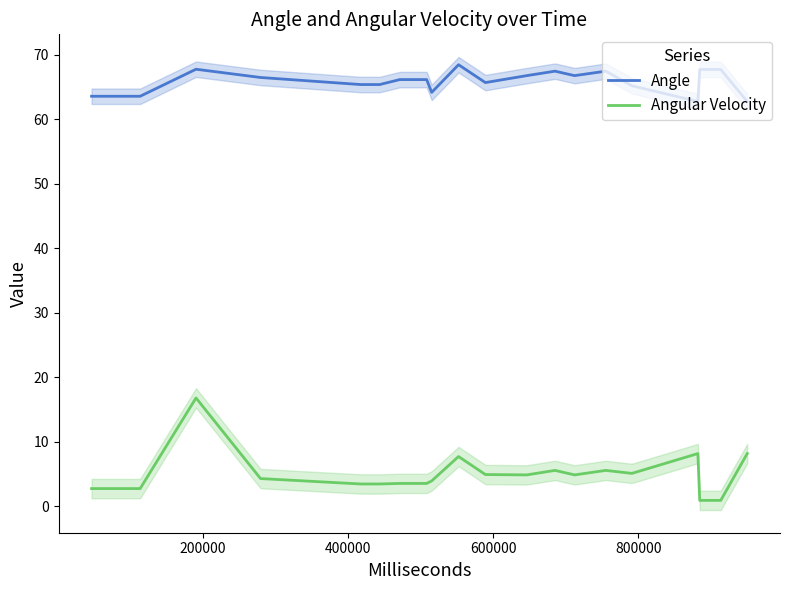

What is the label of the 18th point from the right?

400000